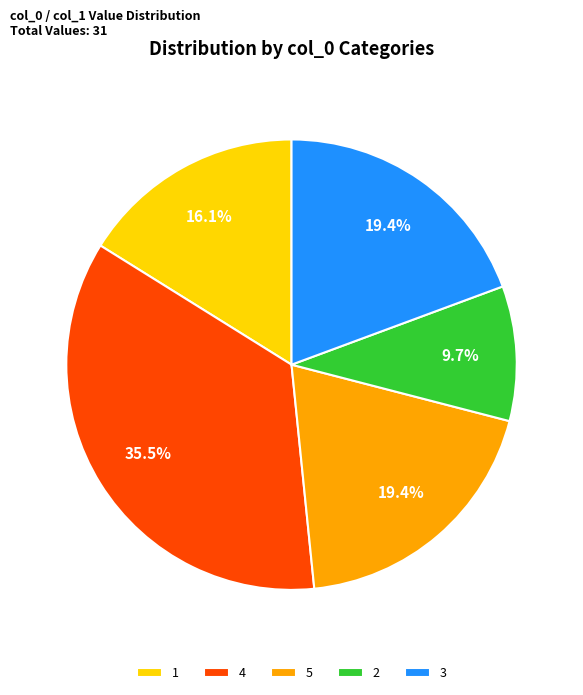

Do 5 and 1 together represent more than half of the pie?

No